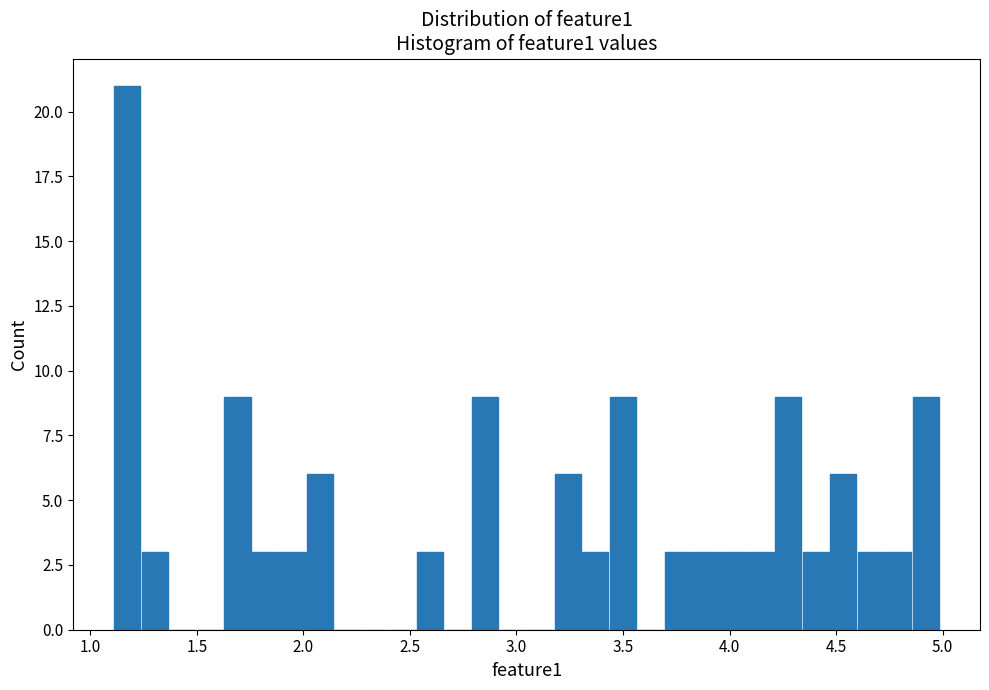

Read against the x-axis, roughly where is the centre of the tallest bar?

1.15